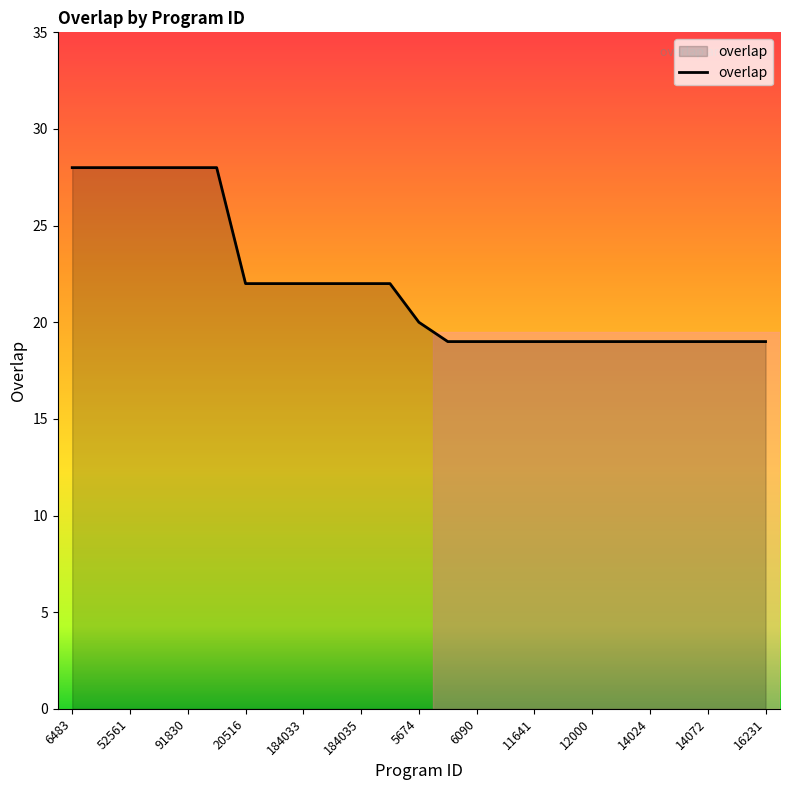

What is the maximum value shown in the chart?

28